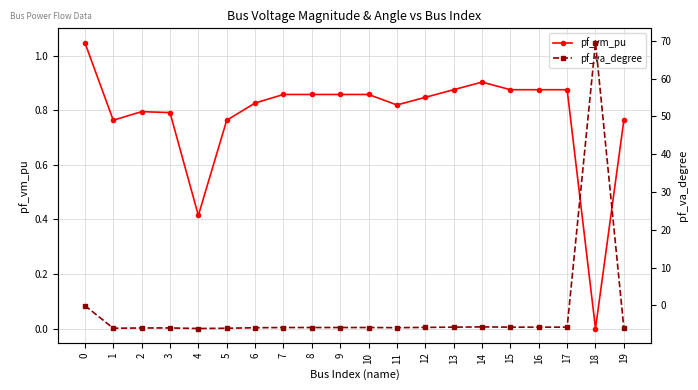

Between which two adjacent categories do pf_va_degree and pf_vm_pu first intersect?

17 and 18